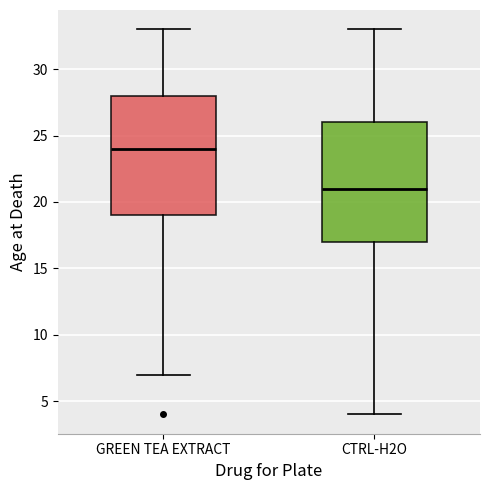

Reading left to right, transcribe this box plot: for each box, give where its median line is, the range the box spans, and where its two whiskers end, as read against the y-axis. The values are not printed on the chart, so give them approximately, as read against the axis.

GREEN TEA EXTRACT: median 24, box 19 to 28, whiskers 7 to 33
CTRL-H2O: median 21, box 17 to 26, whiskers 4 to 33